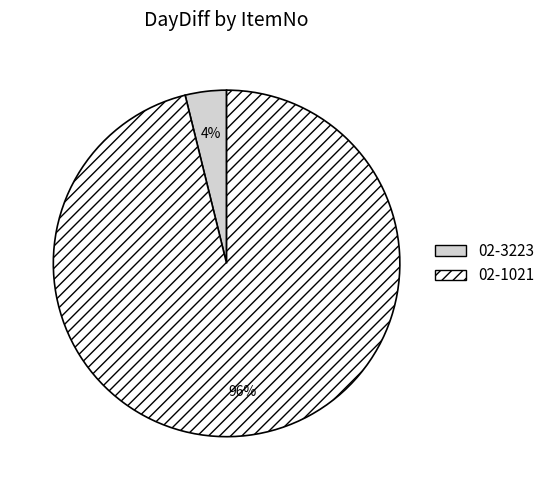

Is 02-3223 the majority of the pie?

No